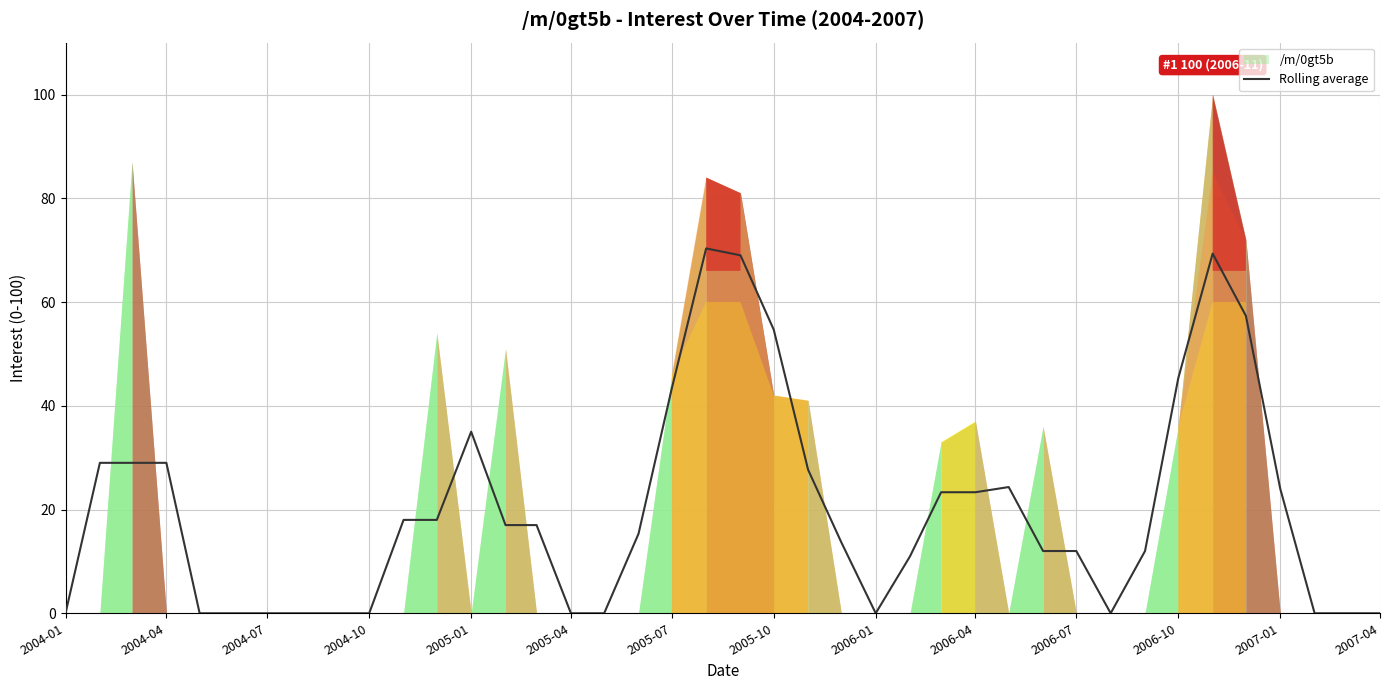

Is it true that Rolling average equals 87.3 at 2005-10?

False